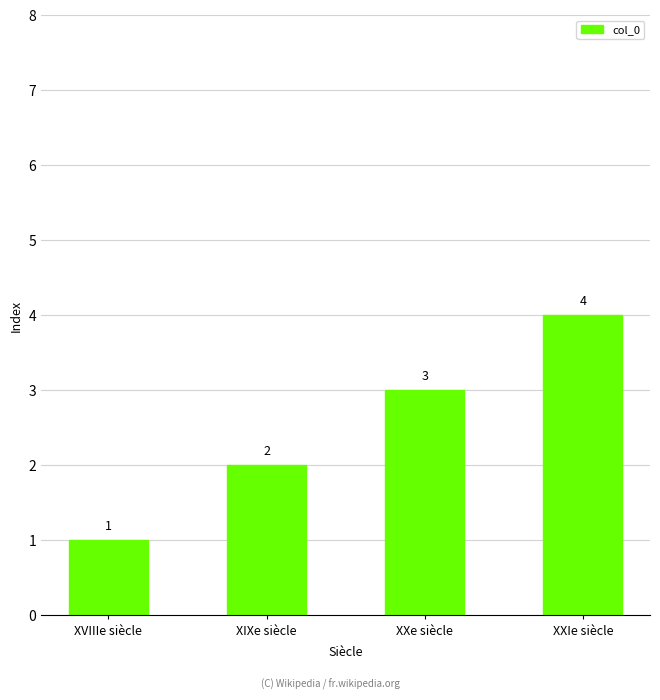

How many data points are less than 3?

2